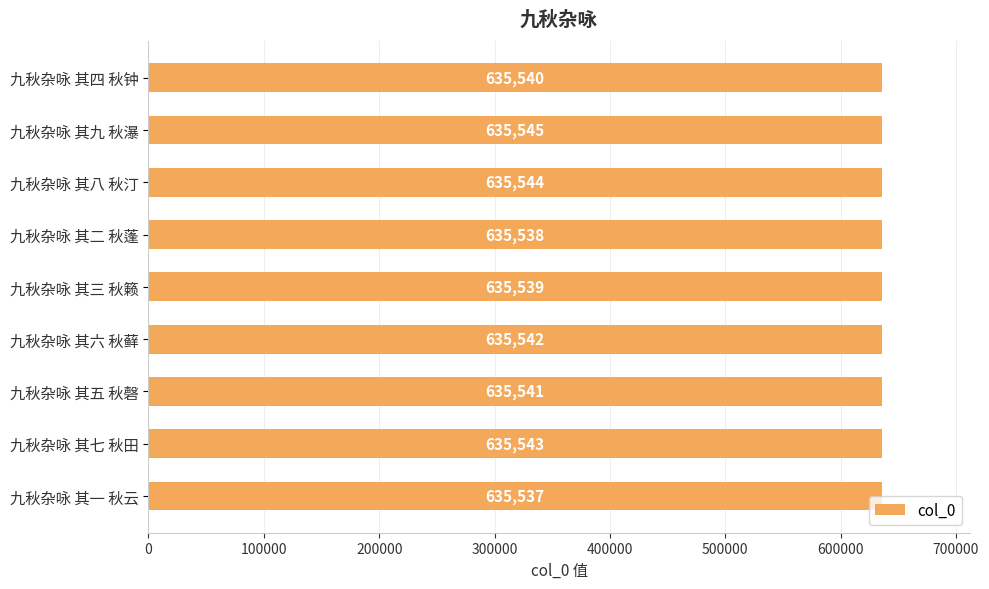

Count the number of data series in this chart.

1